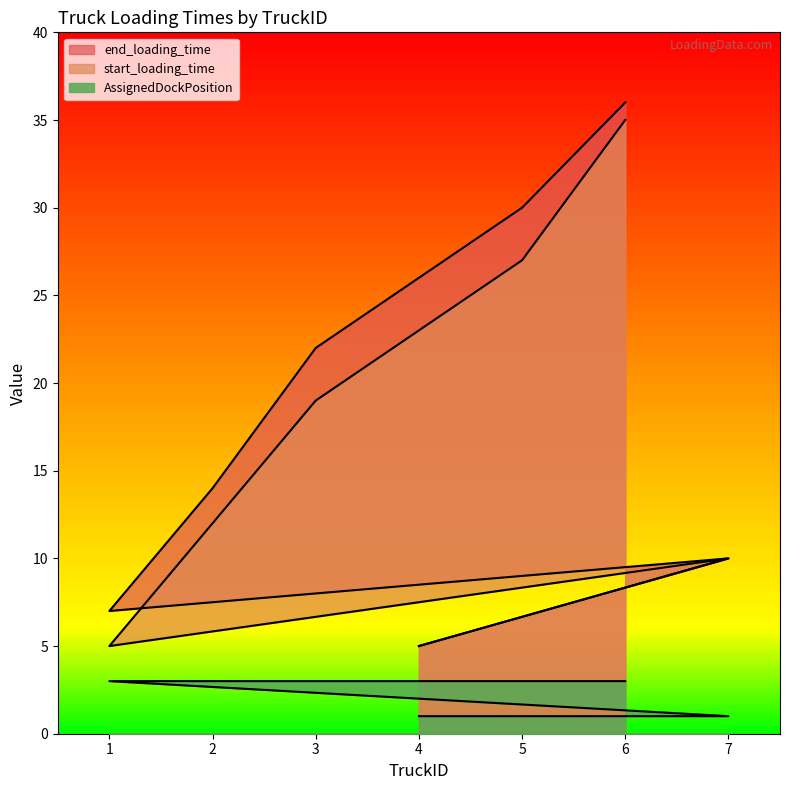

Rank the series at 2 from lowest to highest value.

AssignedDockPosition, start_loading_time, end_loading_time